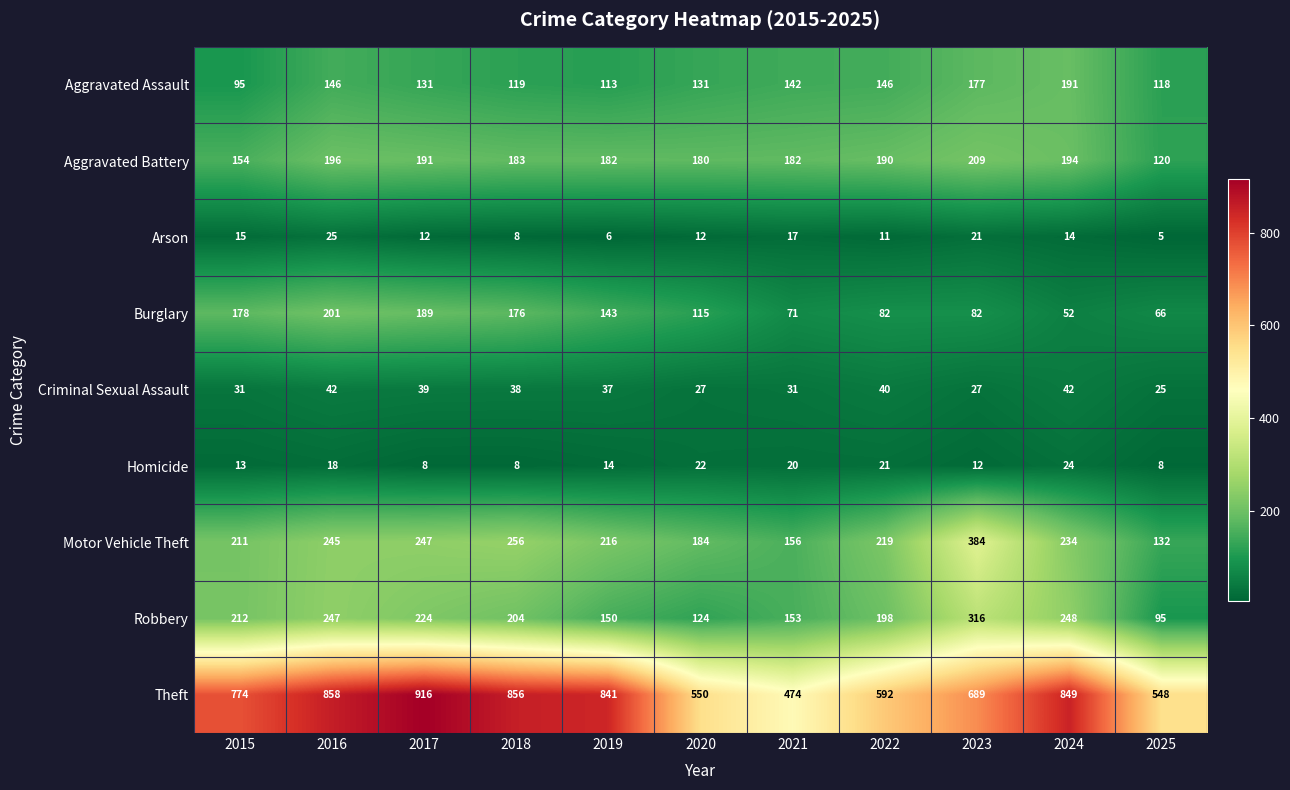

Rank the series at 2017 from highest to lowest value.

Theft, Motor Vehicle Theft, Robbery, Aggravated Battery, Burglary, Aggravated Assault, Criminal Sexual Assault, Arson, Homicide